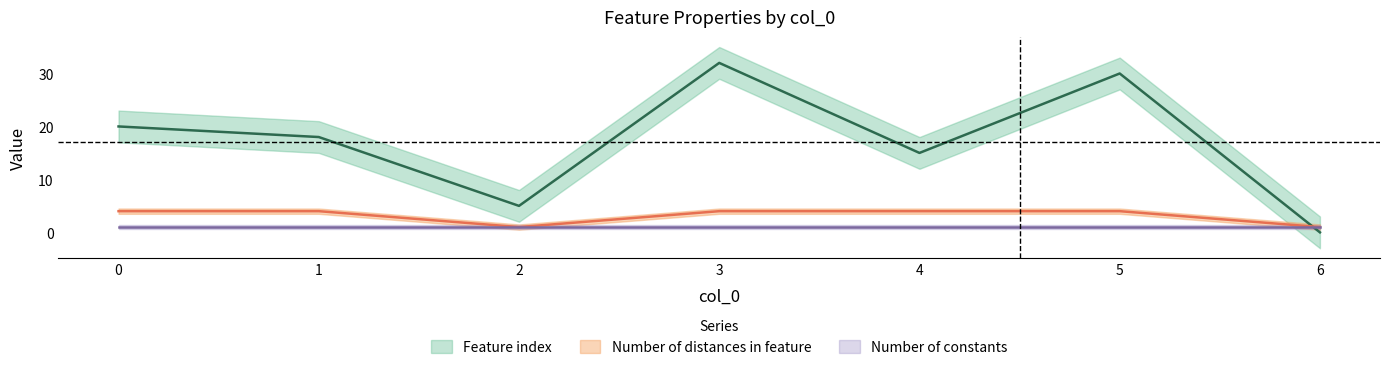

What is the difference between the Feature index values at 3 and 6?

32